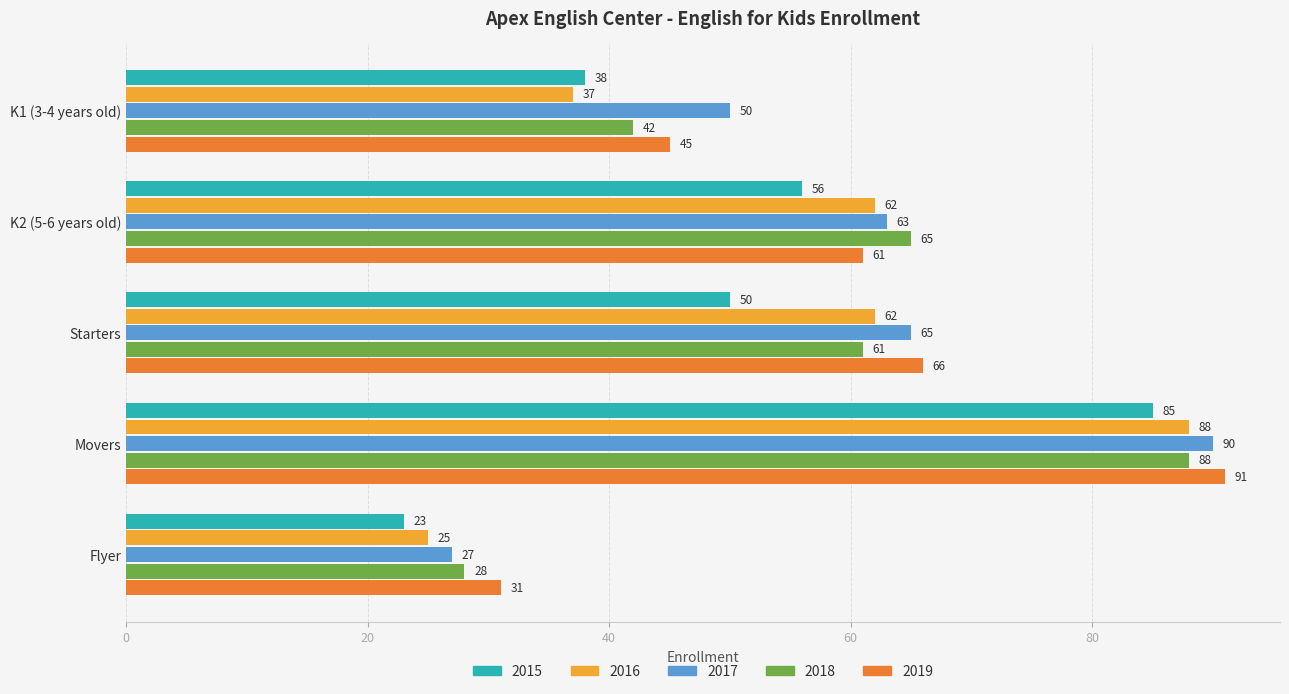

What is the average value of the 2018 series?

57